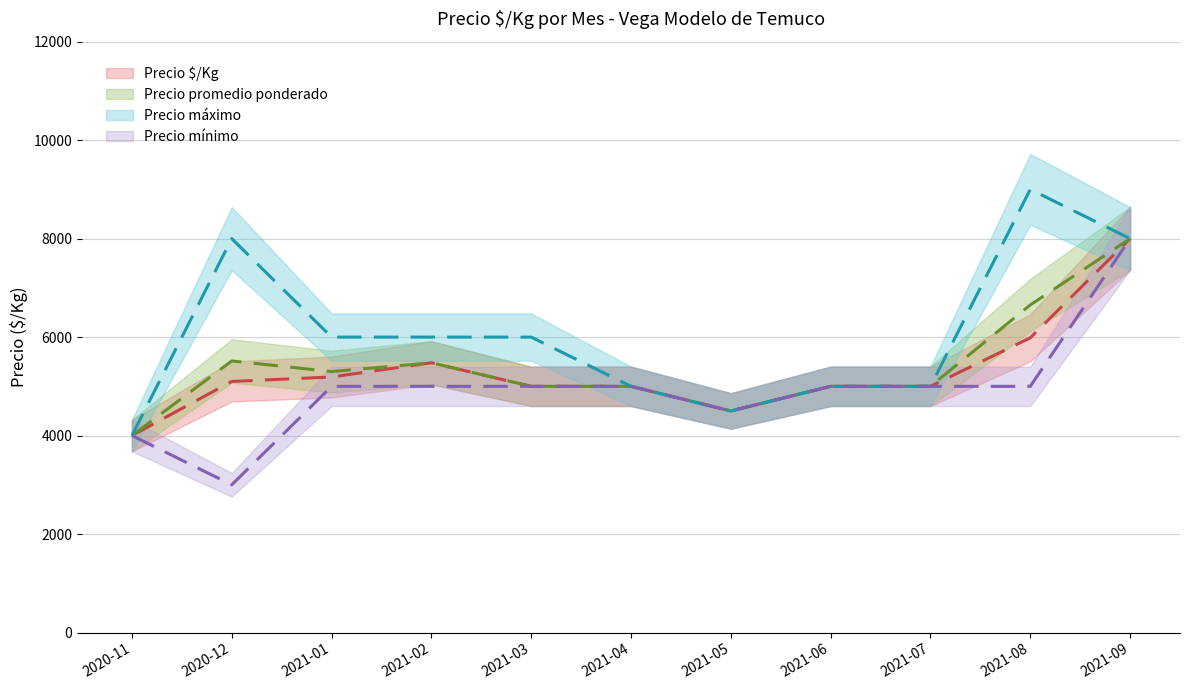

What is the difference between the second highest and minimum values in the Precio $/Kg series?

1986